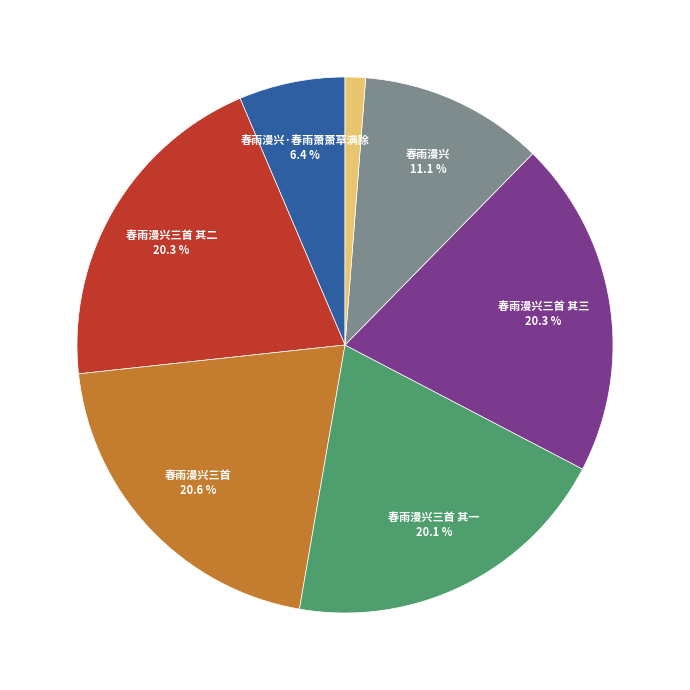

Is there any slice that represents more than half of the pie?

No